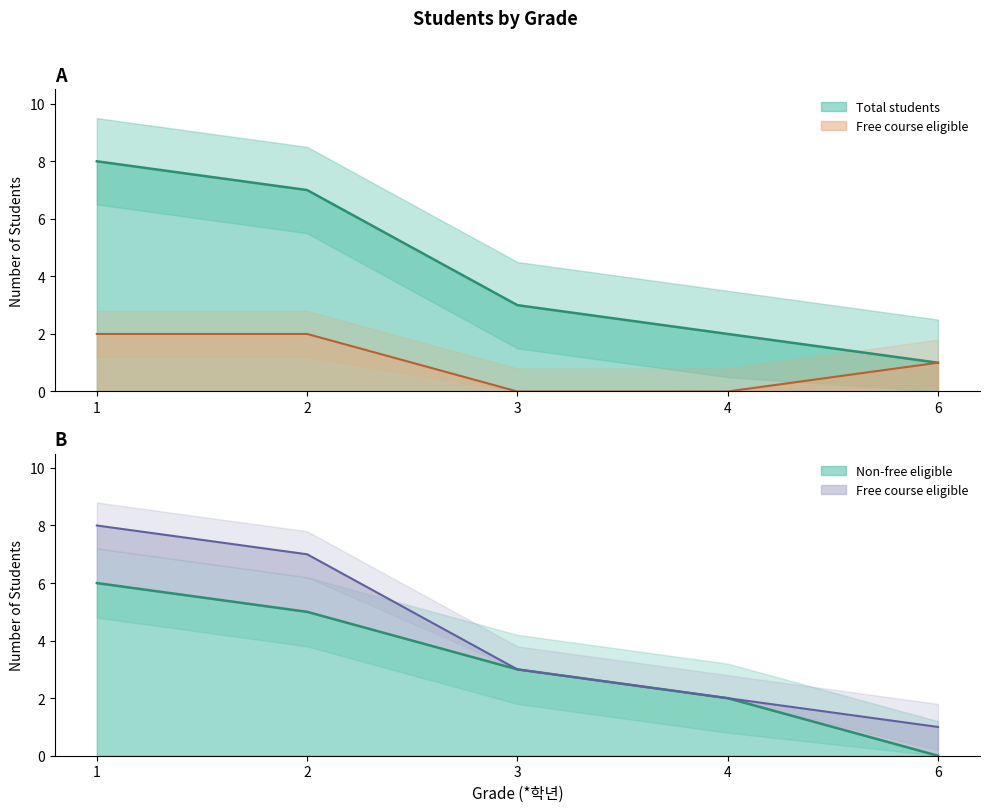

At which category does the chart reach its peak across all series?

1